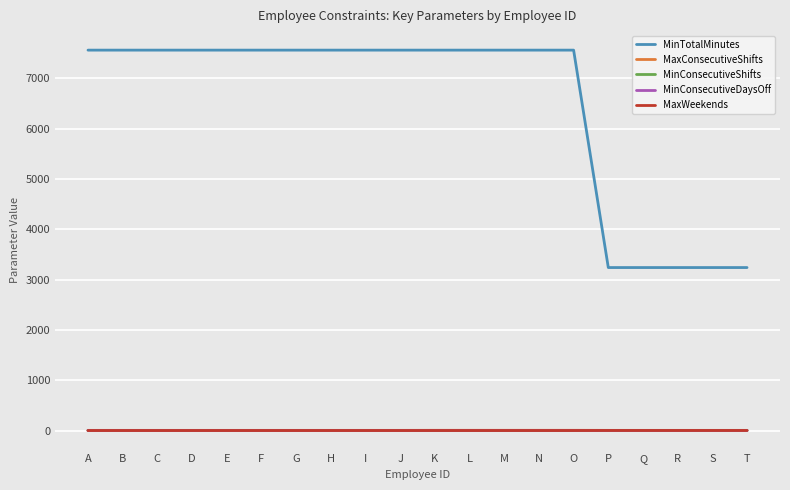

Which series has the largest range (max minus min)?

MinTotalMinutes